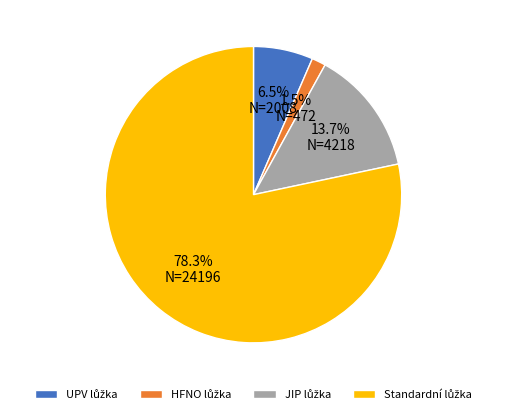

Does any single category account for the majority?

Yes